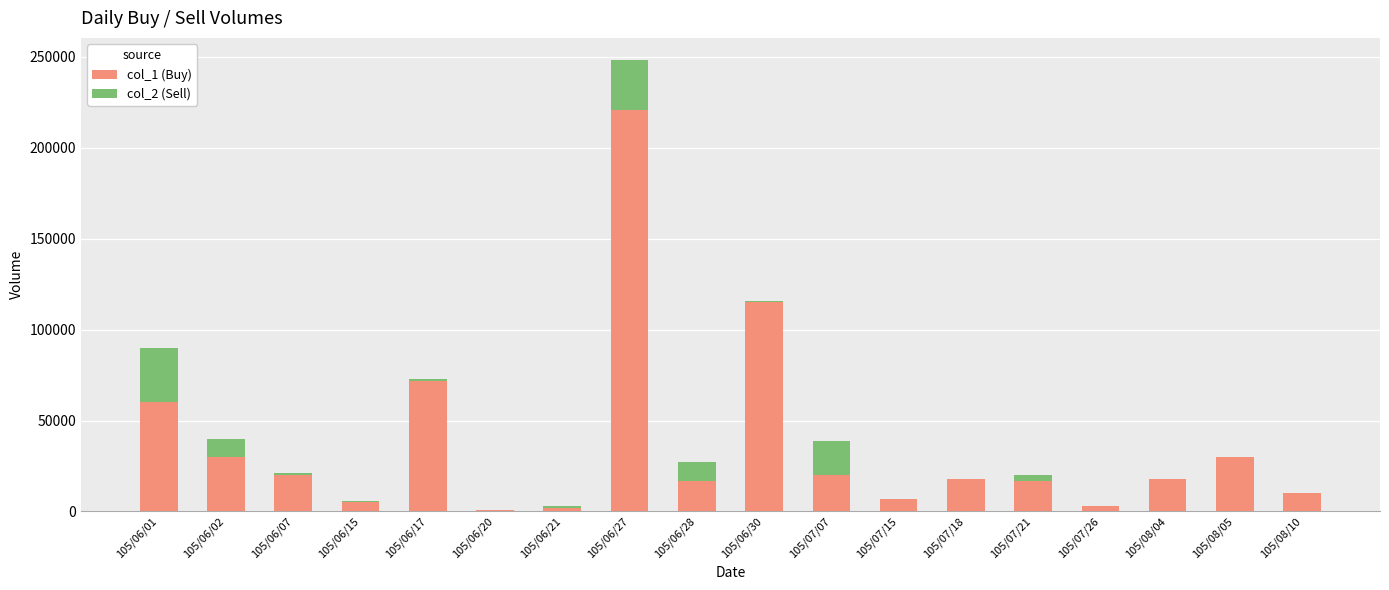

How many distinct data groups are displayed?

2